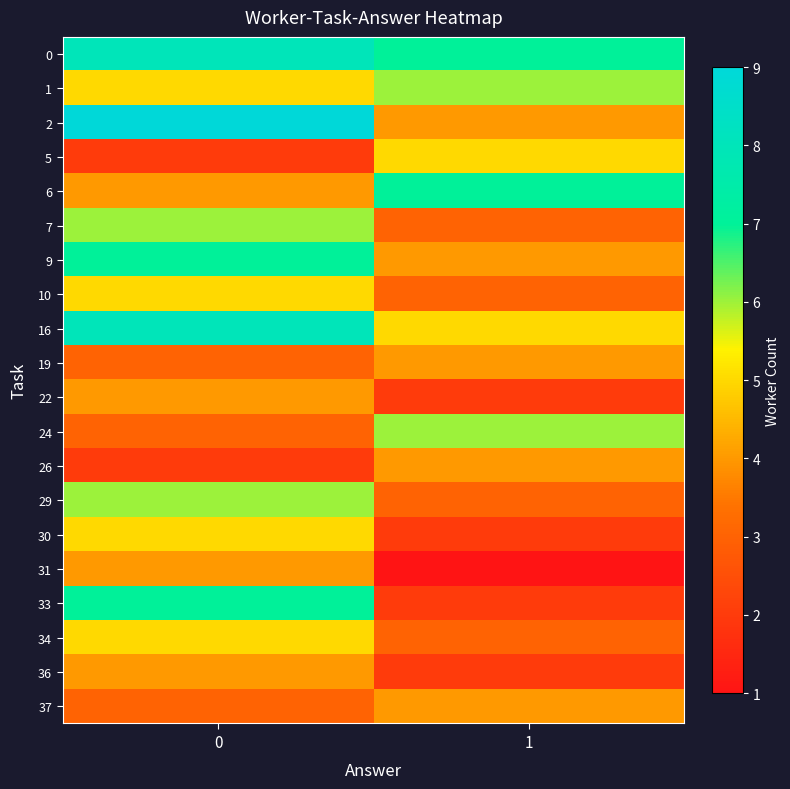

Reading left to right, extract all data points from this chart.

row_0: 8	7
row_1: 5	6
row_2: 9	4
row_3: 2	5
row_4: 4	7
row_5: 6	3
row_6: 7	4
row_7: 5	3
row_8: 8	5
row_9: 3	4
row_10: 4	2
row_11: 3	6
row_12: 2	4
row_13: 6	3
row_14: 5	2
row_15: 4	1
row_16: 7	2
row_17: 5	3
row_18: 4	2
row_19: 3	4